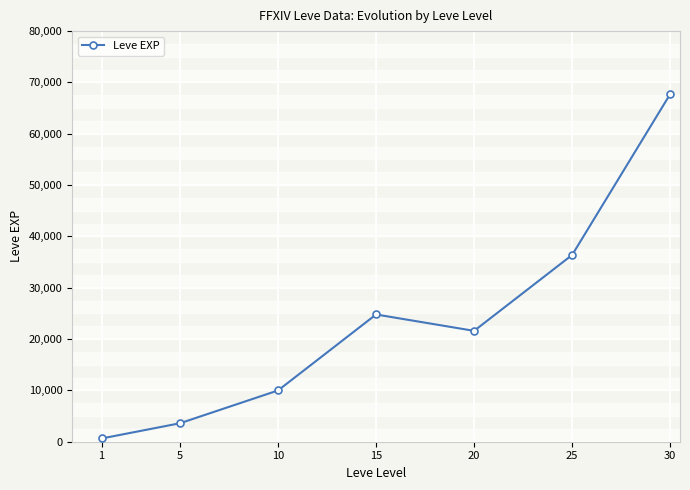

Where is the first local minimum?

20